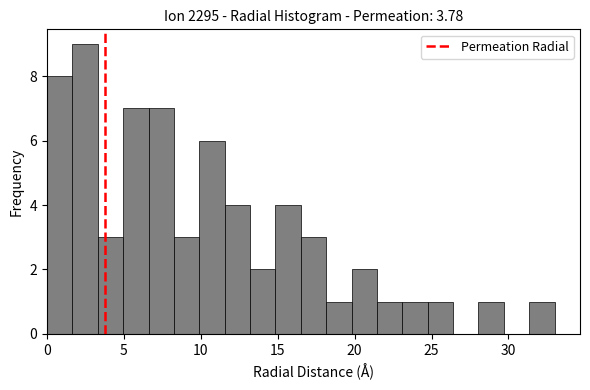

Read against the x-axis, roughly where is the centre of the tallest bar?

2.5